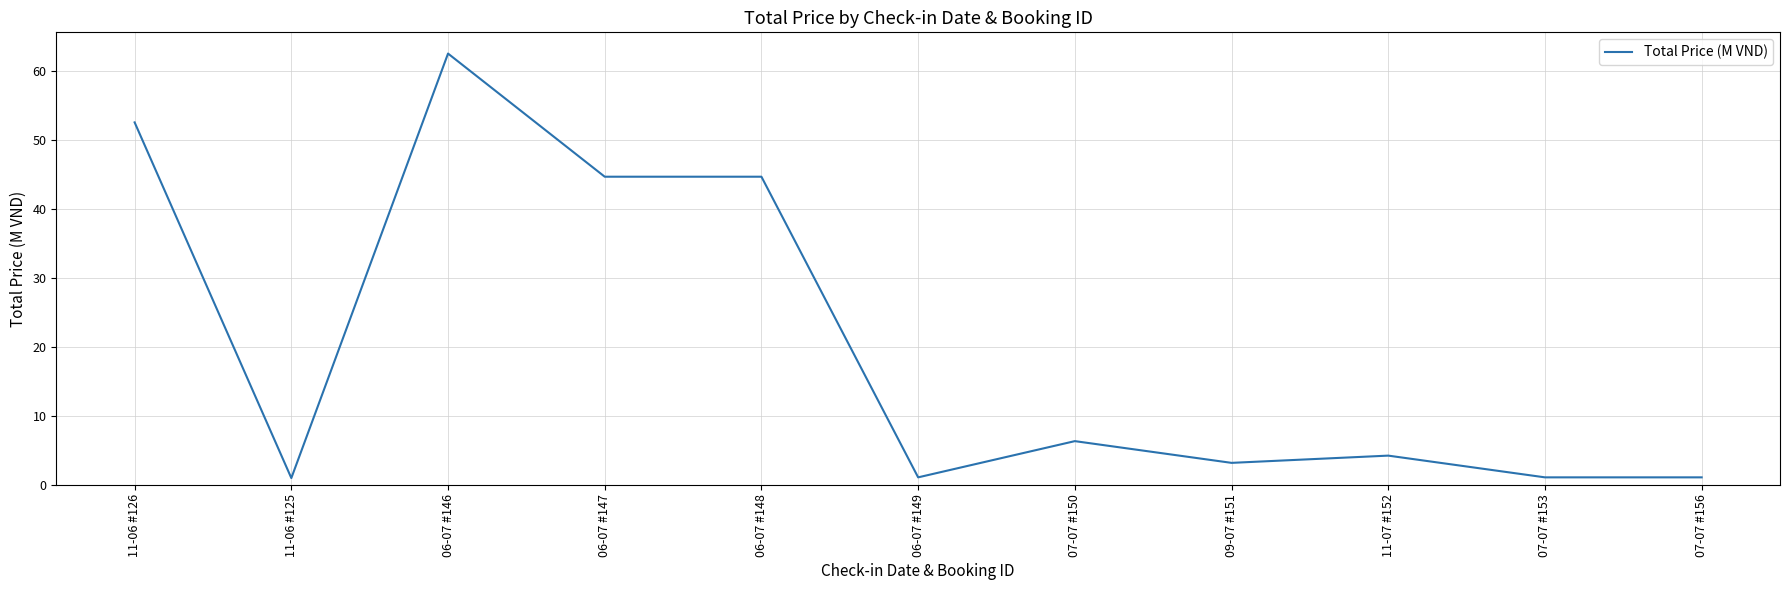

How many categories are shown in the chart?

11